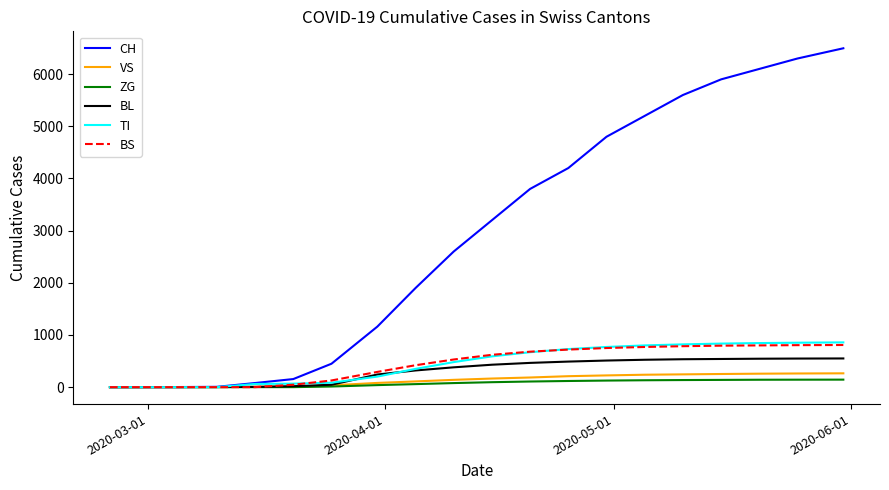

What is the highest value of the TI series?

858